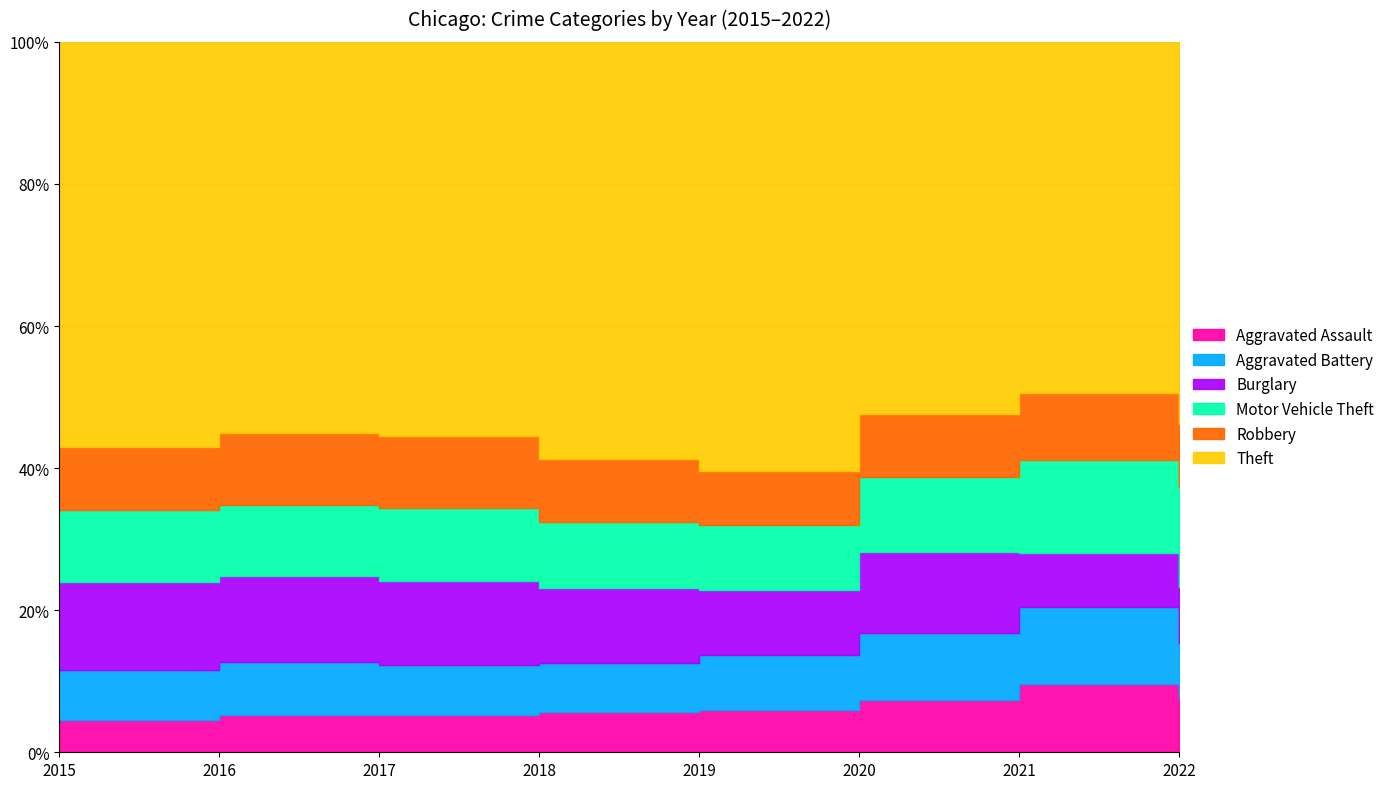

How many values in the Motor Vehicle Theft series are below 4823?

4